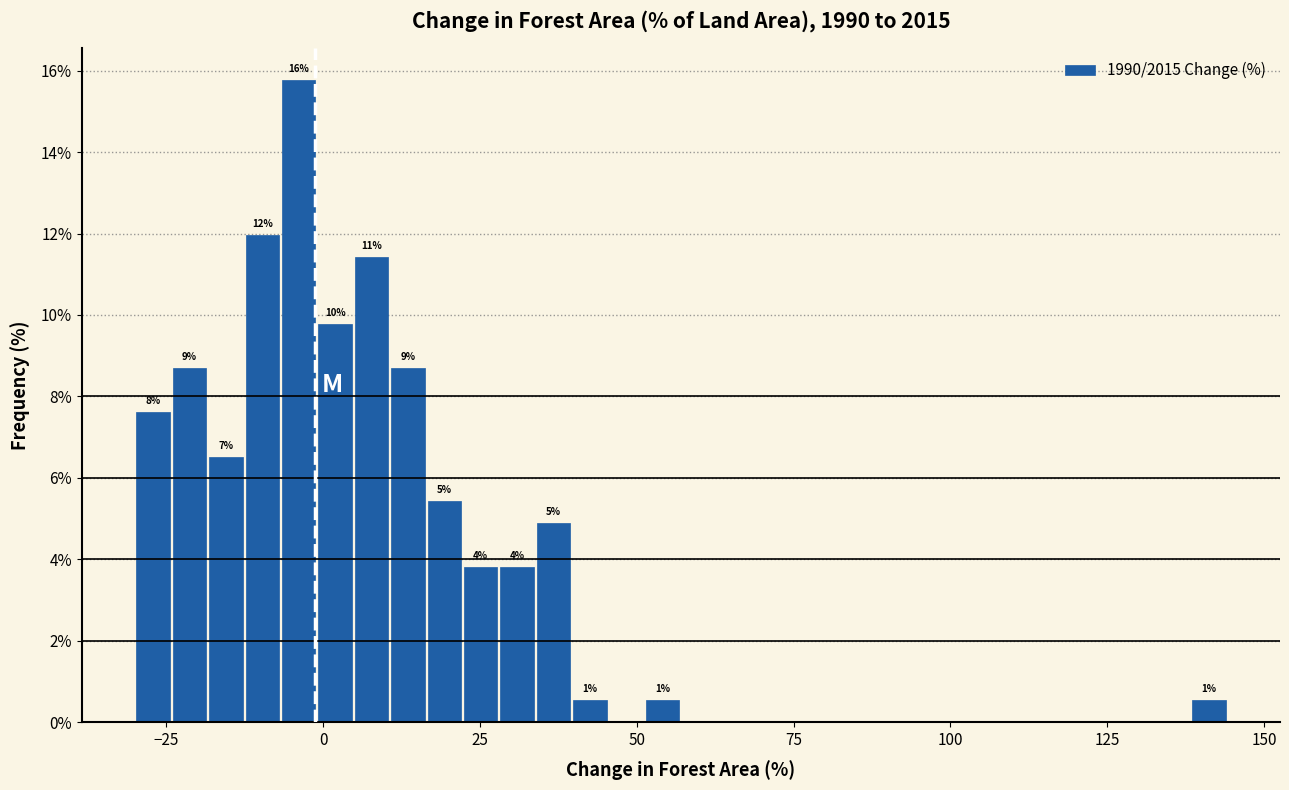

Around what value on the x-axis is the tallest bar? Give the approximate position of its centre, as read against the axis.

-5